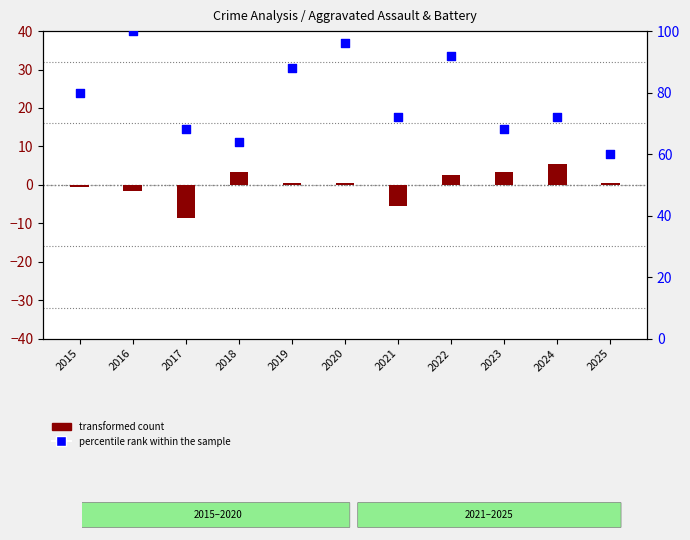

Between 2025 and 2019, which is larger?

2019